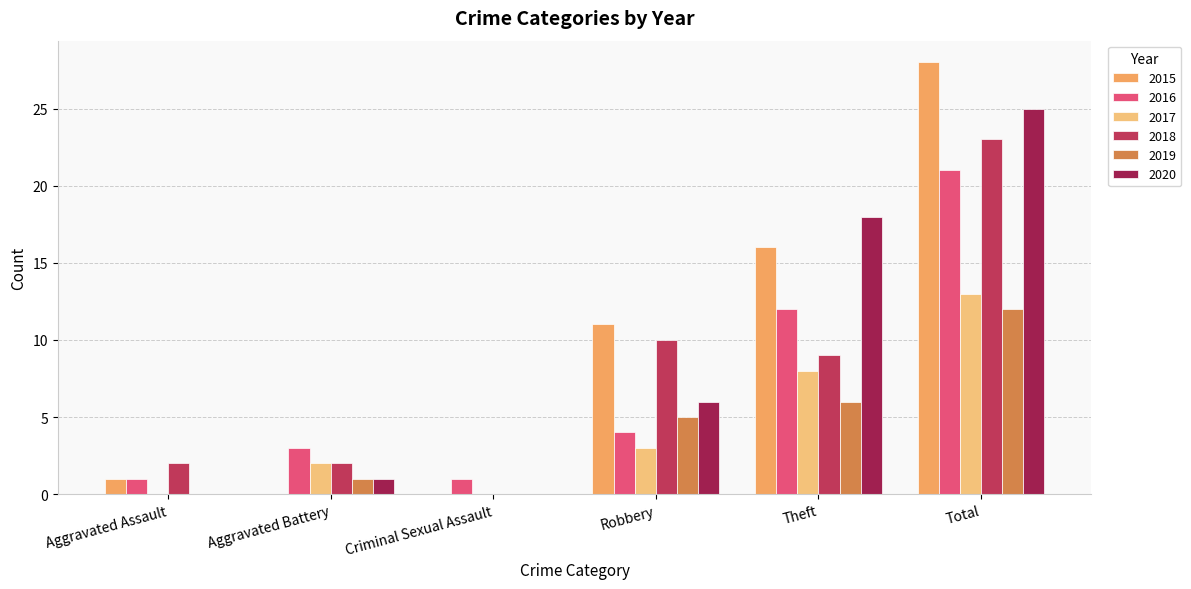

Which category has the lowest value in the 2016 series?

Aggravated Assault